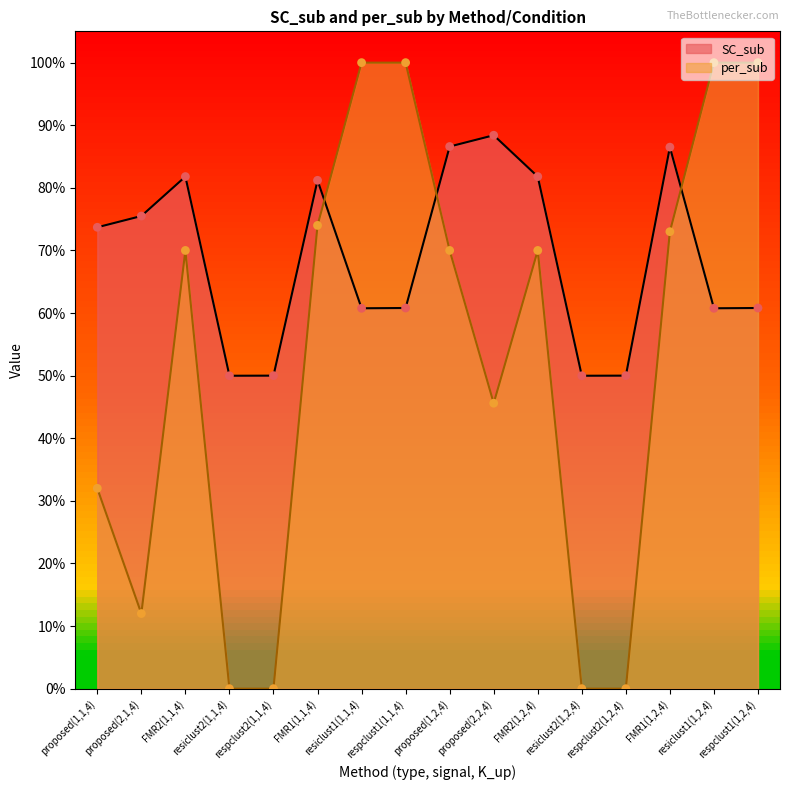

Which series reaches the minimum Y coordinate?

per_sub